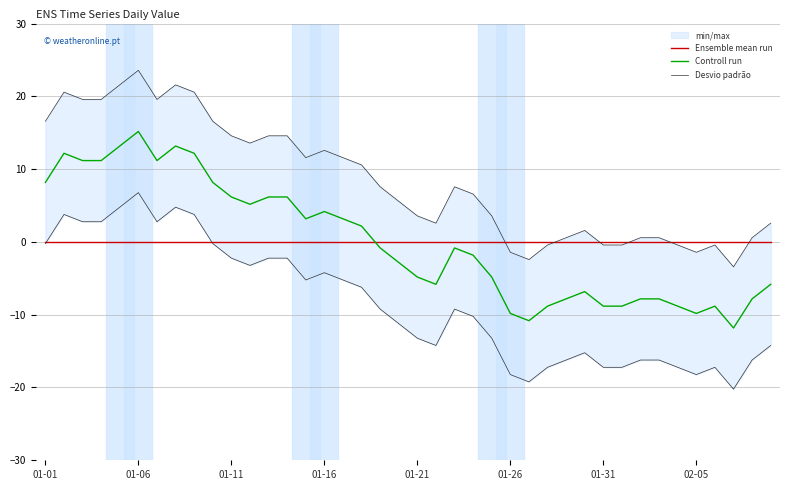

In Desvio padrão, how many points are higher than both neighbors (excluding endpoints)?

7